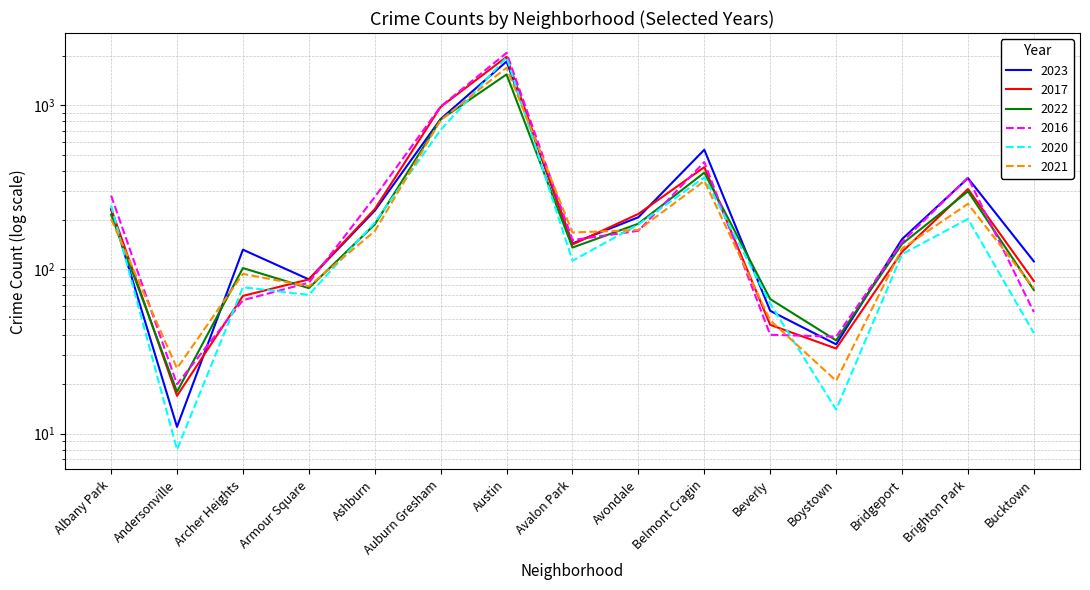

Reading right to left, extract all data points from this chart.

2023: Bucktown=112	Brighton Park=360	Bridgeport=153	Boystown=35	Beverly=56	Belmont Cragin=536	Avondale=208	Avalon Park=144	Austin=1848	Auburn Gresham=825	Ashburn=228	Armour Square=87	Archer Heights=132	Andersonville=11	Albany Park=232
2017: Bucktown=85	Brighton Park=309	Bridgeport=128	Boystown=33	Beverly=46	Belmont Cragin=420	Avondale=218	Avalon Park=142	Austin=1972	Auburn Gresham=978	Ashburn=233	Armour Square=87	Archer Heights=69	Andersonville=17	Albany Park=235
2022: Bucktown=75	Brighton Park=299	Bridgeport=143	Boystown=37	Beverly=66	Belmont Cragin=389	Avondale=190	Avalon Park=136	Austin=1542	Auburn Gresham=819	Ashburn=188	Armour Square=77	Archer Heights=102	Andersonville=18	Albany Park=216
2016: Bucktown=55	Brighton Park=363	Bridgeport=147	Boystown=39	Beverly=40	Belmont Cragin=451	Avondale=172	Avalon Park=151	Austin=2086	Auburn Gresham=983	Ashburn=276	Armour Square=83	Archer Heights=65	Andersonville=20	Albany Park=282
2020: Bucktown=41	Brighton Park=203	Bridgeport=124	Boystown=14	Beverly=62	Belmont Cragin=364	Avondale=188	Avalon Park=113	Austin=1959	Auburn Gresham=708	Ashburn=193	Armour Square=70	Archer Heights=78	Andersonville=8	Albany Park=246
2021: Bucktown=77	Brighton Park=251	Bridgeport=134	Boystown=21	Beverly=49	Belmont Cragin=346	Avondale=174	Avalon Park=168	Austin=1695	Auburn Gresham=811	Ashburn=171	Armour Square=79	Archer Heights=94	Andersonville=25	Albany Park=203